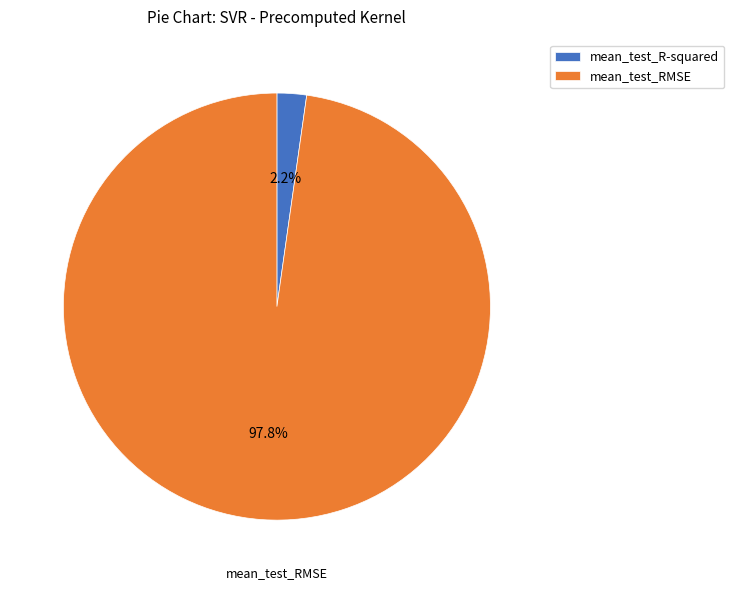

Which has a higher value, mean_test_RMSE or mean_test_R-squared?

mean_test_RMSE